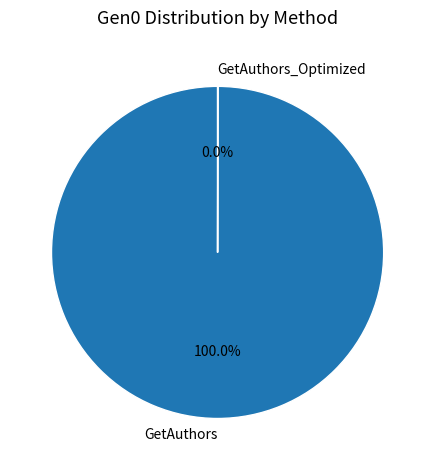

Which slice represents more than half of the pie?

GetAuthors